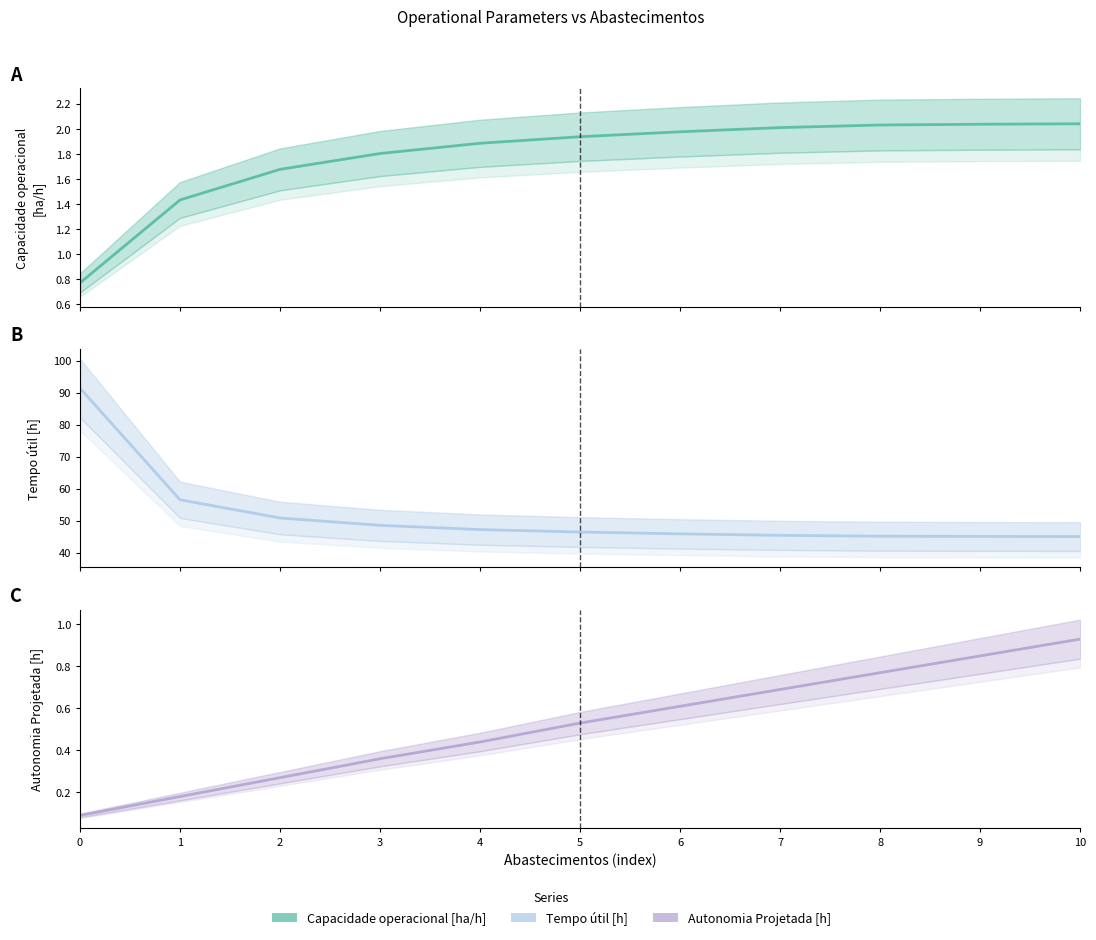

What is the smallest value displayed?

0.1